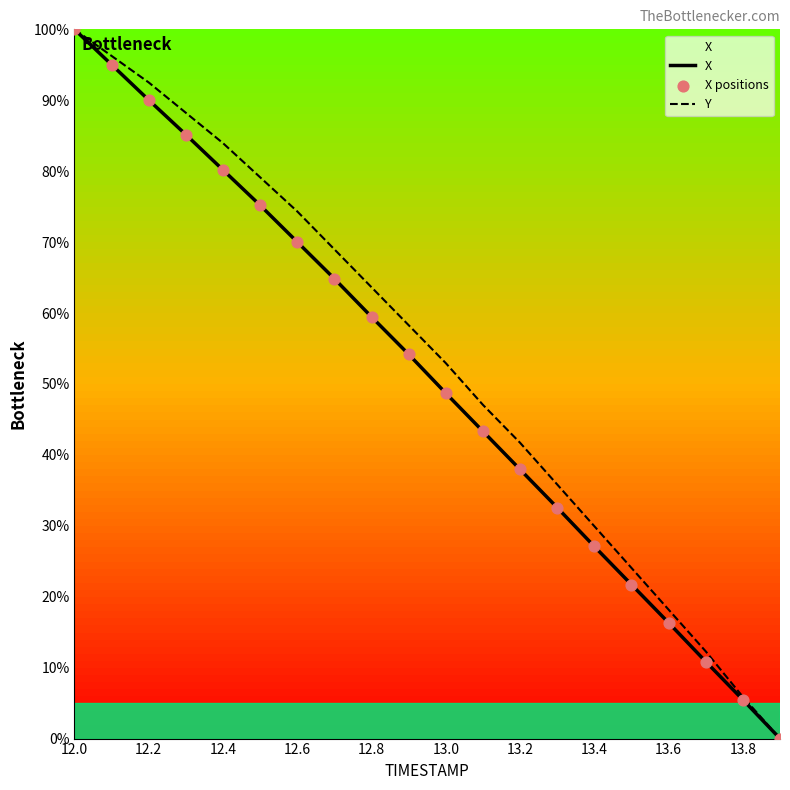

What are all the series names shown in the legend?

X, Y, X positions